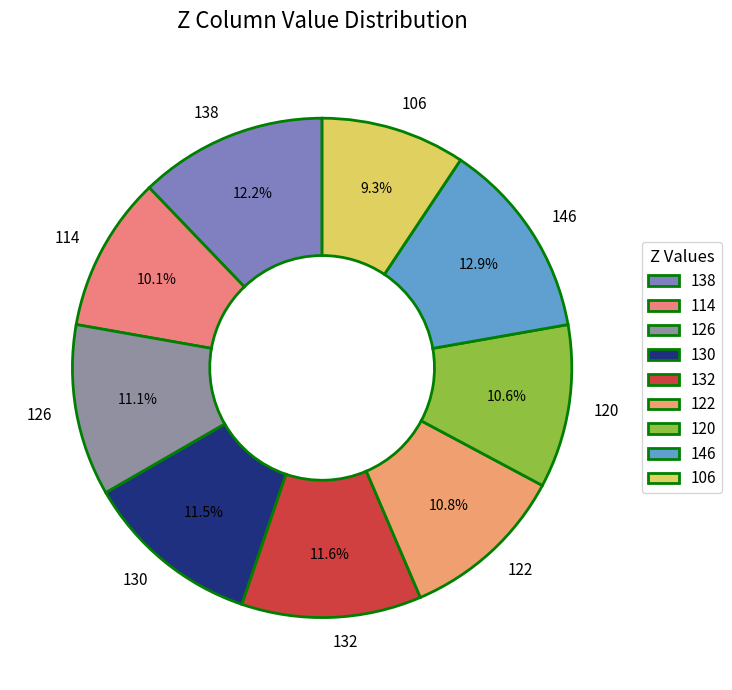

Which category has the smallest portion of the pie?

106